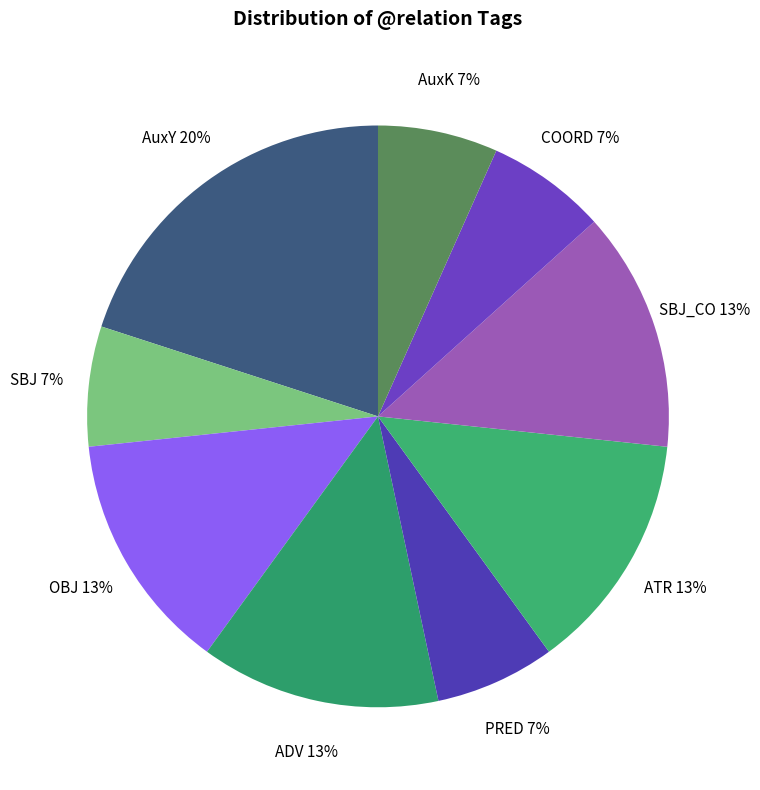

The OBJ slice represents 2% of the pie. True or false?

False